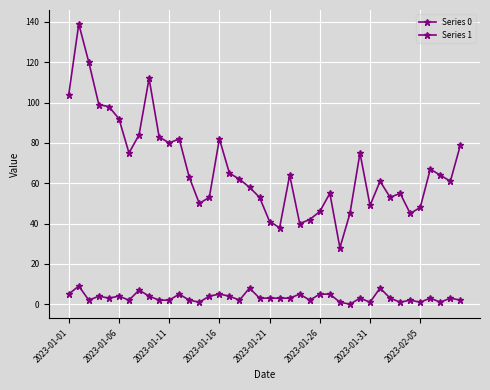

List the series in order of their overall mean, lowest first.

Series 1, Series 0